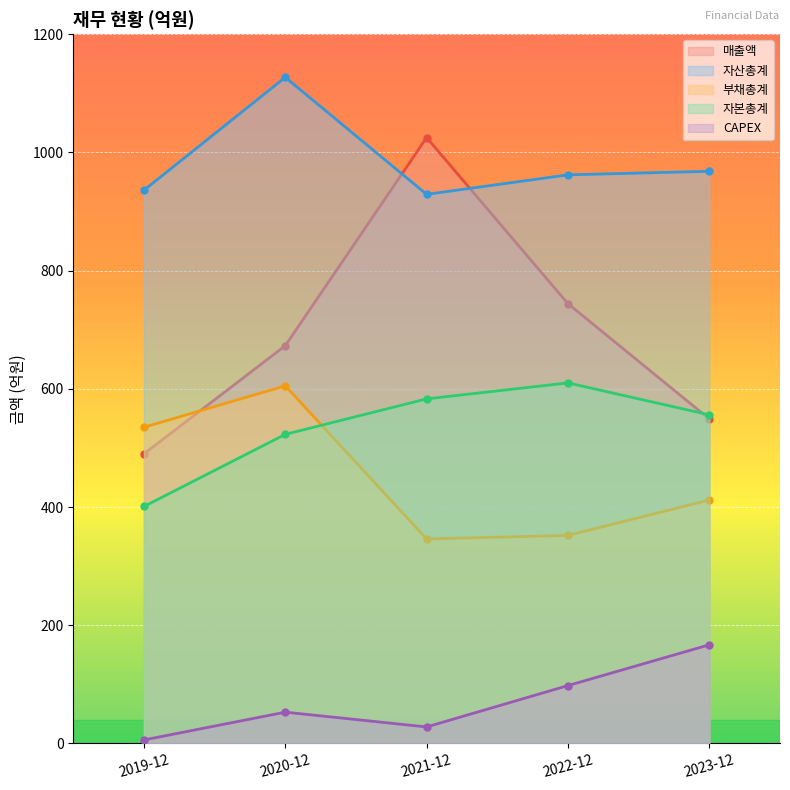

True or false: 매출액 and CAPEX cross at least once.

False